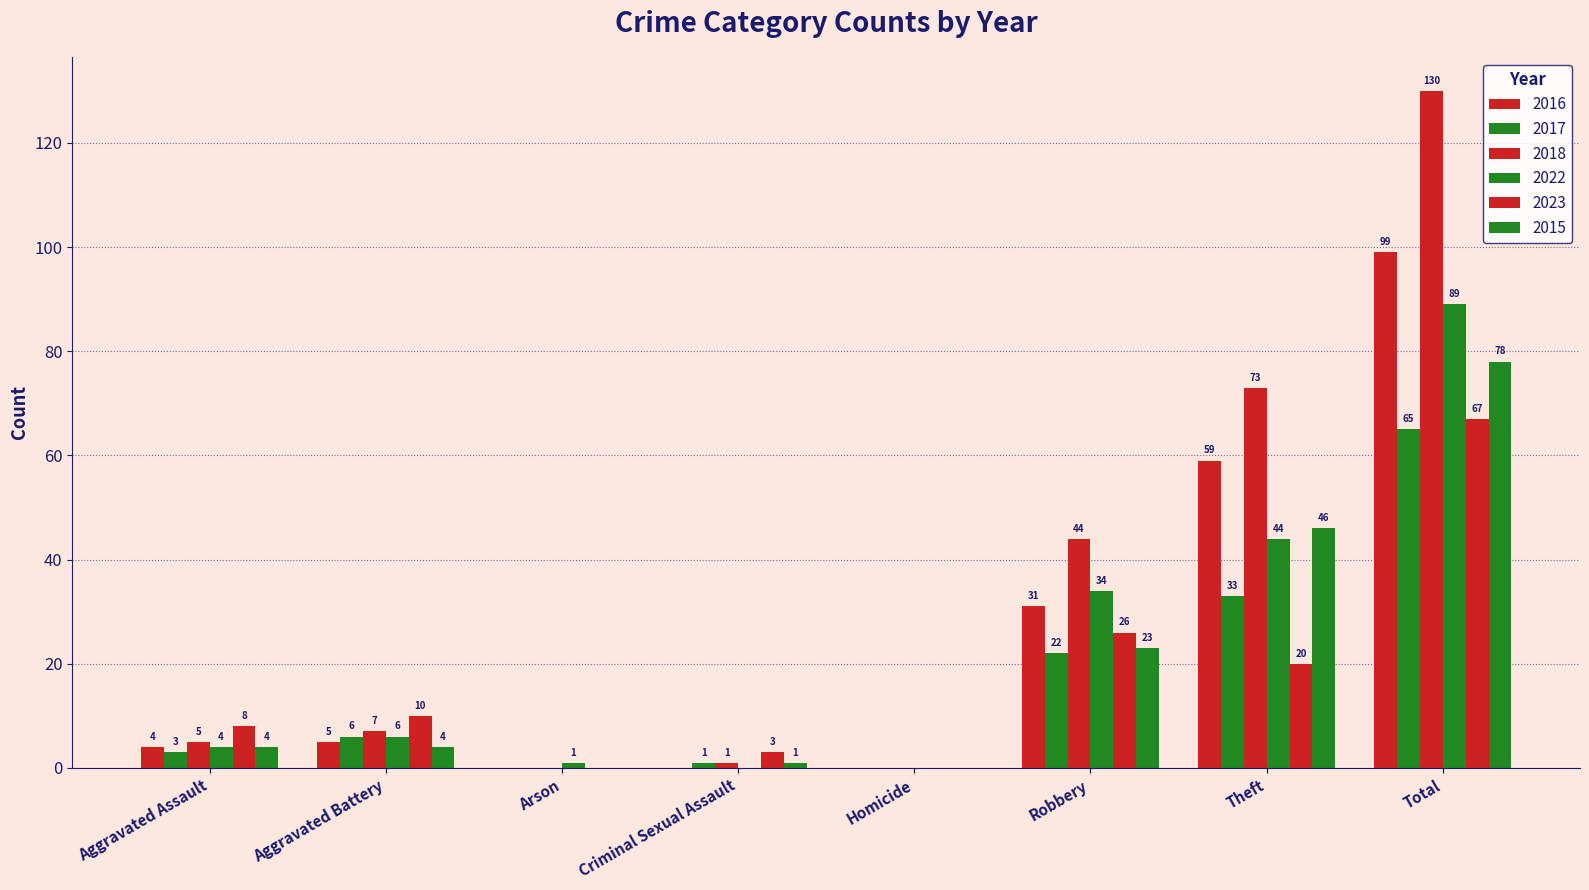

Which series has the largest total across all categories?

2018